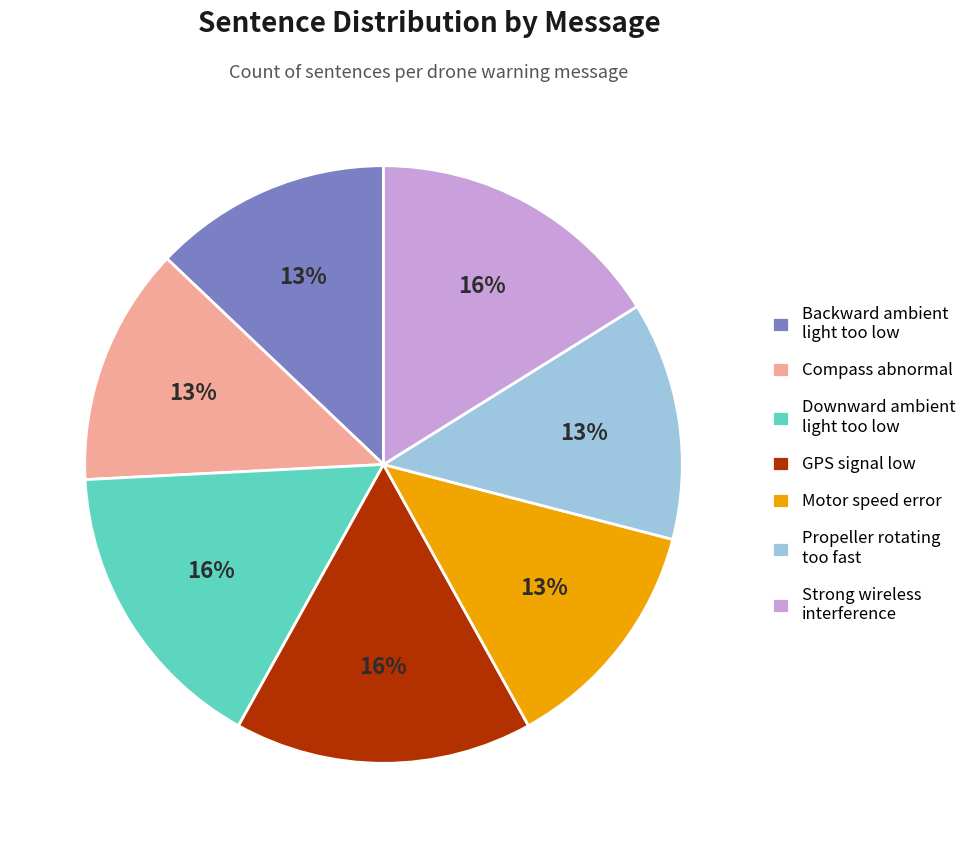

To the nearest percent, what is the average slice percentage?

14%